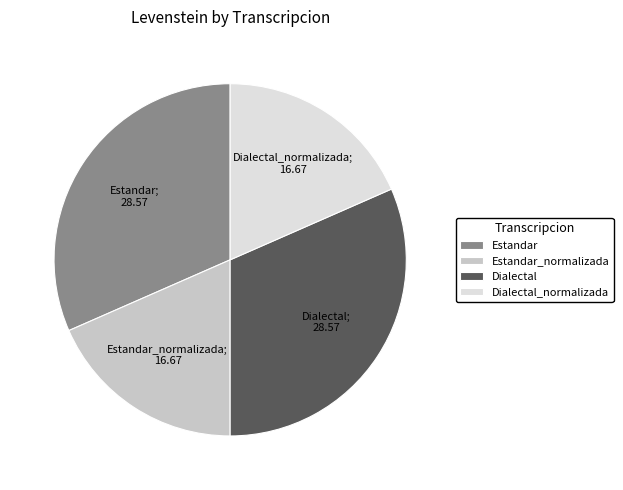

Which has a higher value, Dialectal_normalizada or Estandar?

Estandar